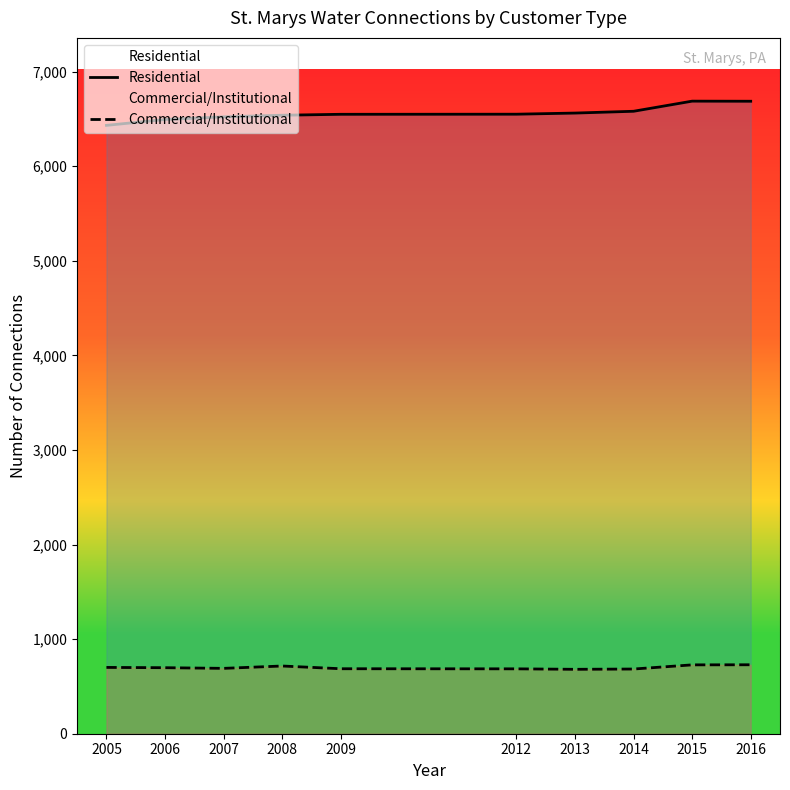

The Commercial/Institutional series shows 1113 at 2012. True or false?

False